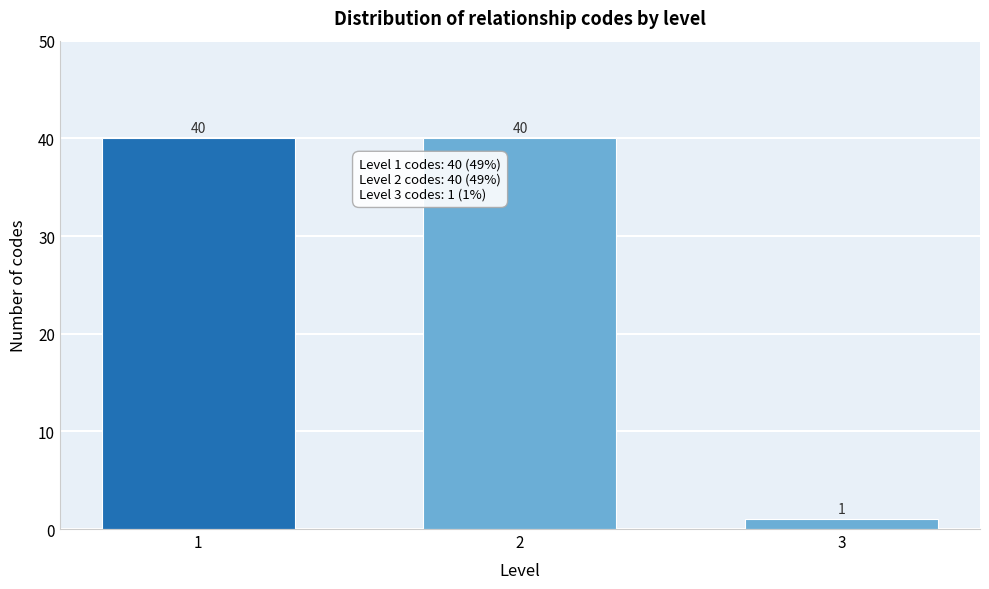

Reading right to left, transcribe all the data shown in this chart.

3=1	2=40	1=40